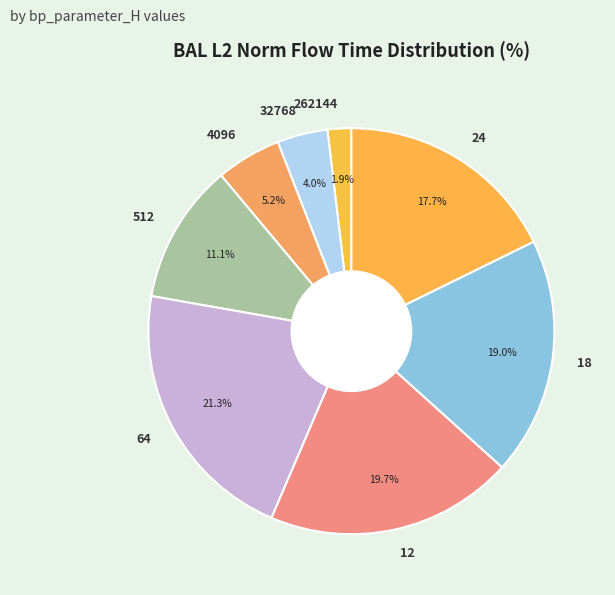

Approximately how many times larger is the value at 32768 compared to 512?

0.4